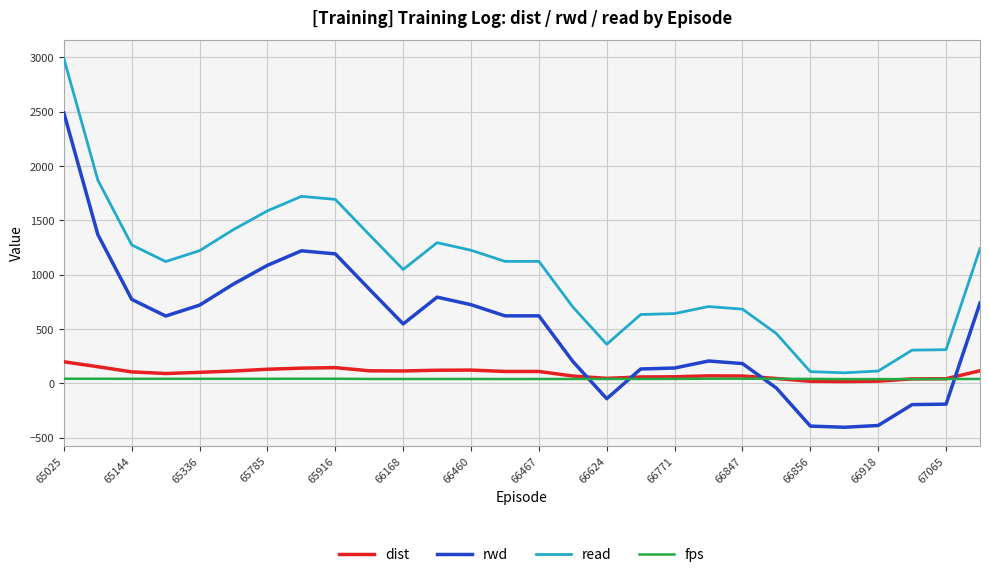

What is the smallest value displayed?

-403.4